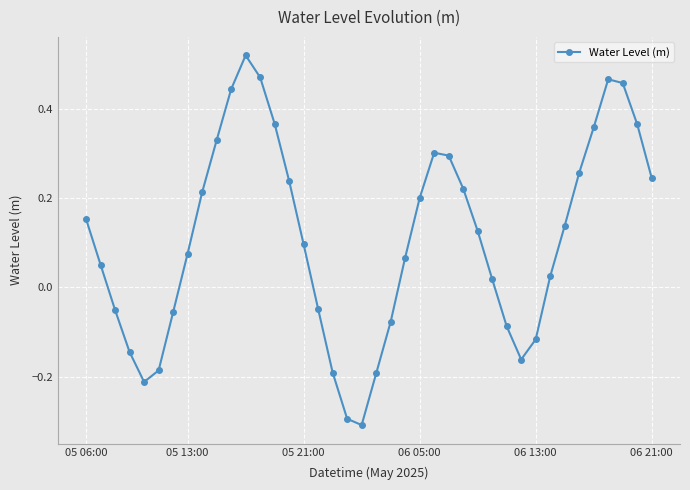

What is the smallest value displayed?

-0.3